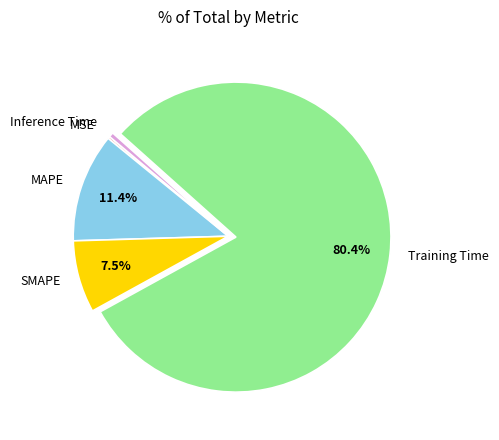

What percentage is NOT represented by Training Time?

19.6%